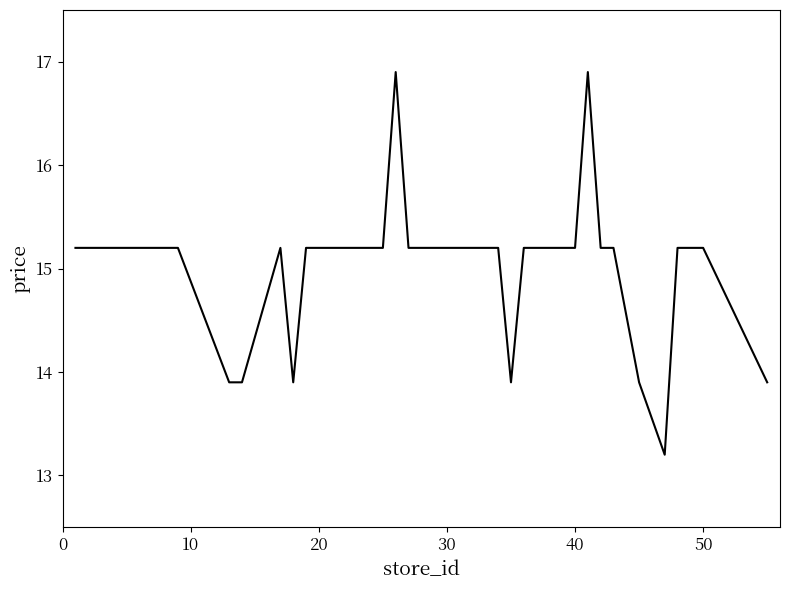

What is the difference between the maximum and minimum values?

3.7